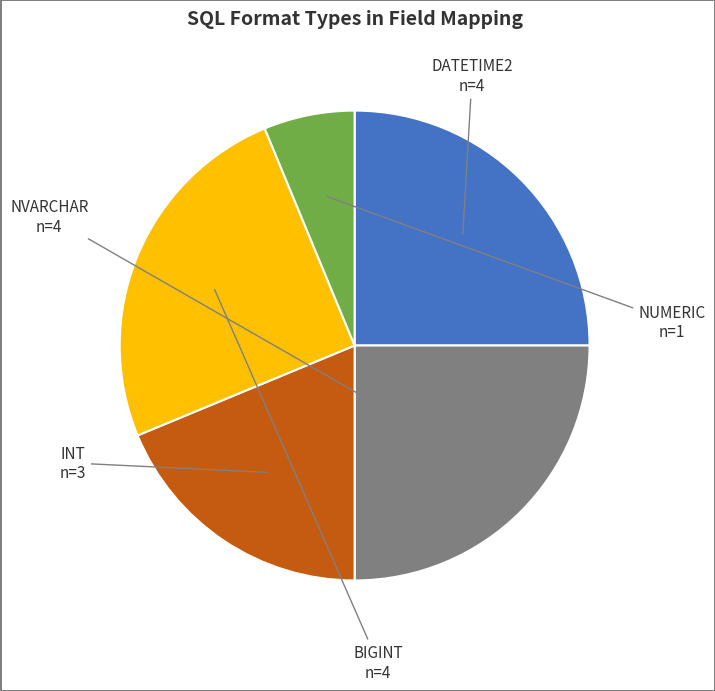

The INT slice represents 19% of the pie. True or false?

True